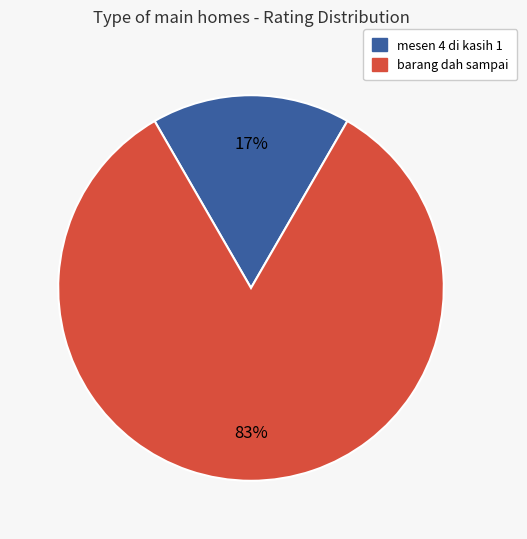

Is the sum of mesen 4 di kasih 1 and barang dah sampai greater than half?

Yes